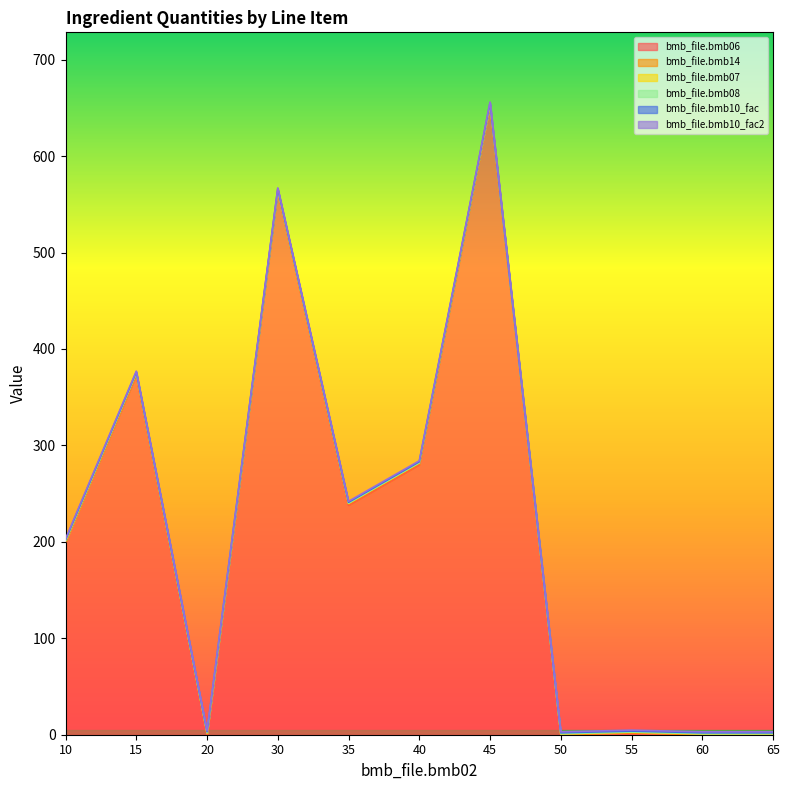

Is the value of bmb_file.bmb10_fac at 60 greater than the value of bmb_file.bmb10_fac2 at 30?

No